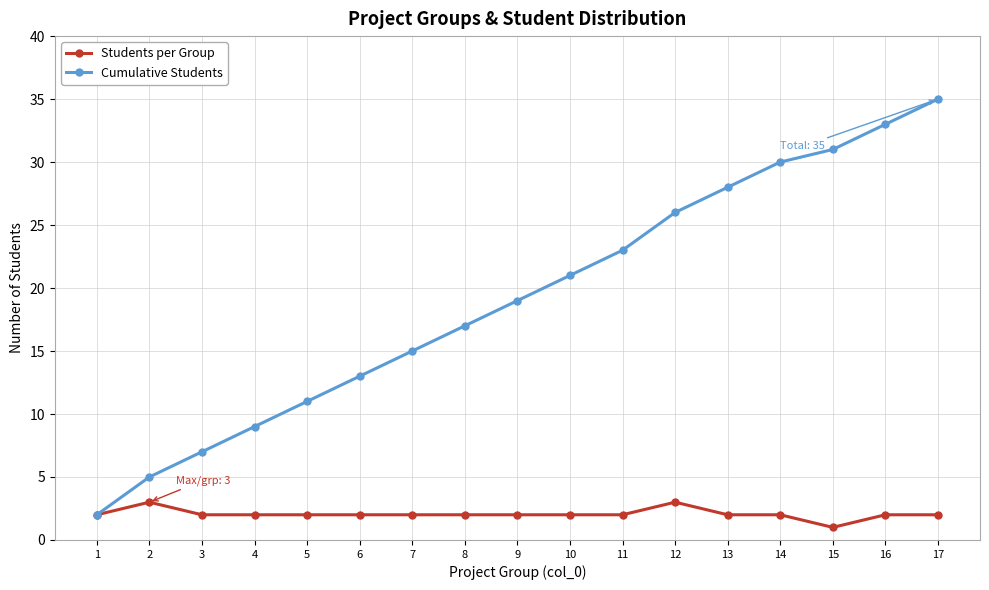

What is the total value across all series at 11?

25